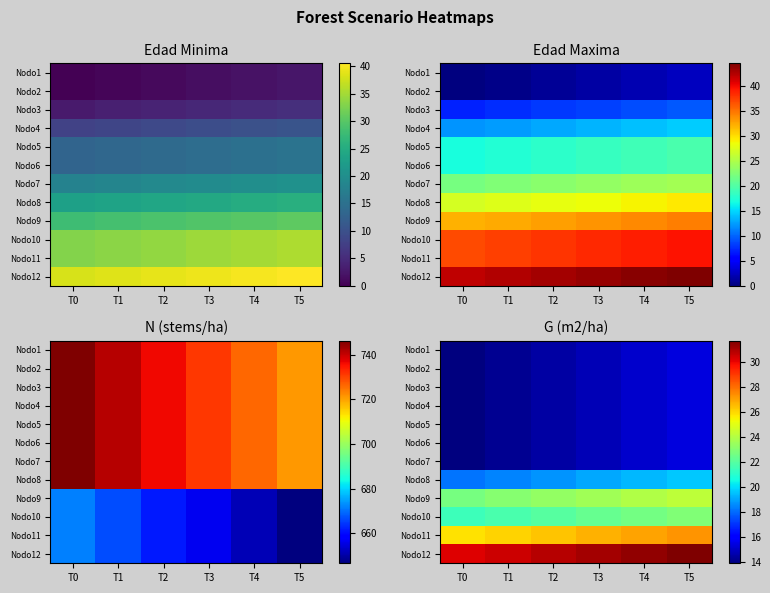

What is the maximum value shown in the chart?

31.7